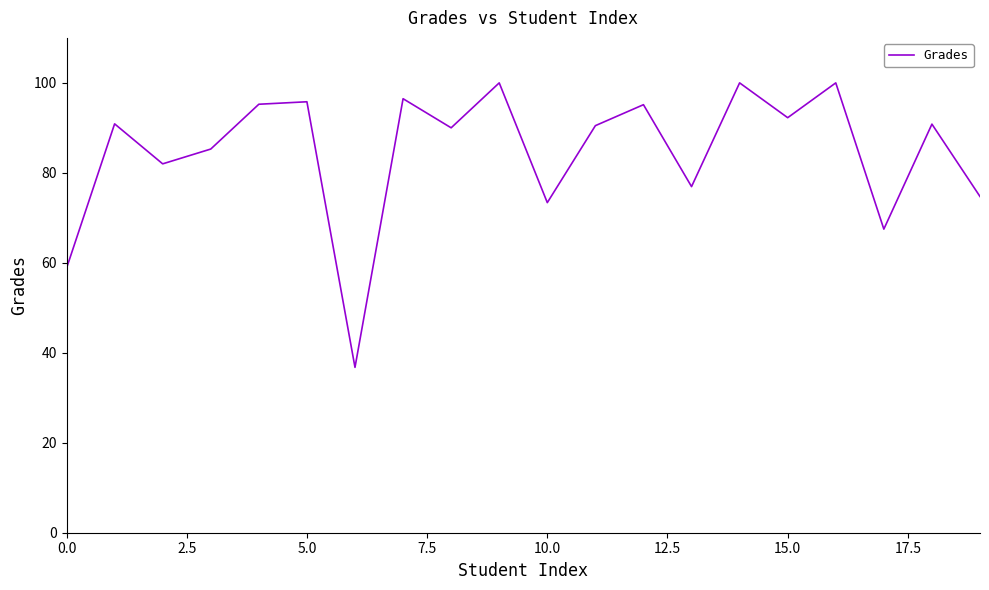

What is the smallest value displayed?

36.8